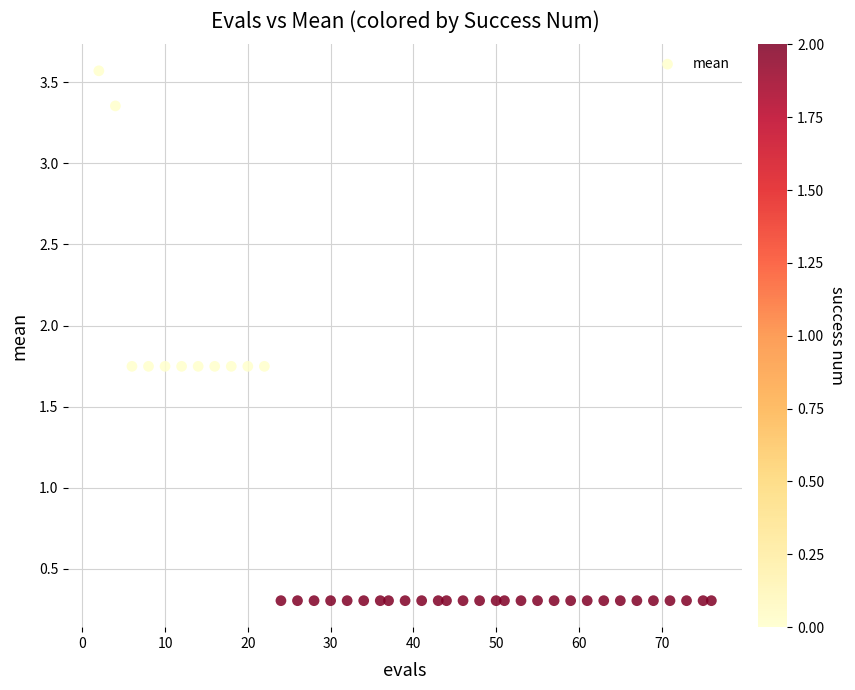

What is the range of X values (max minus min)?

74.0